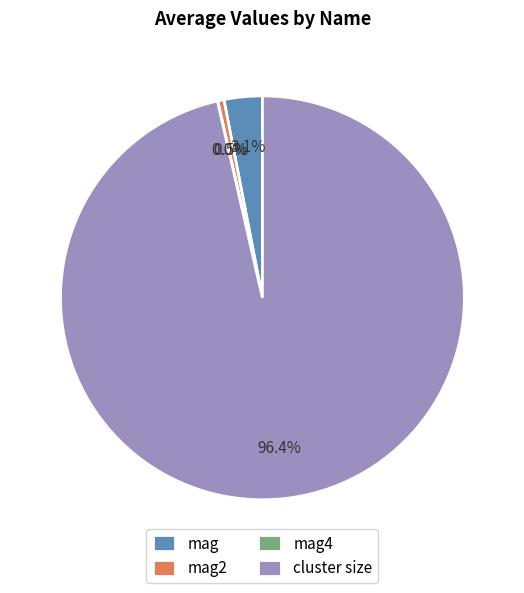

Is there any slice that represents more than half of the pie?

Yes